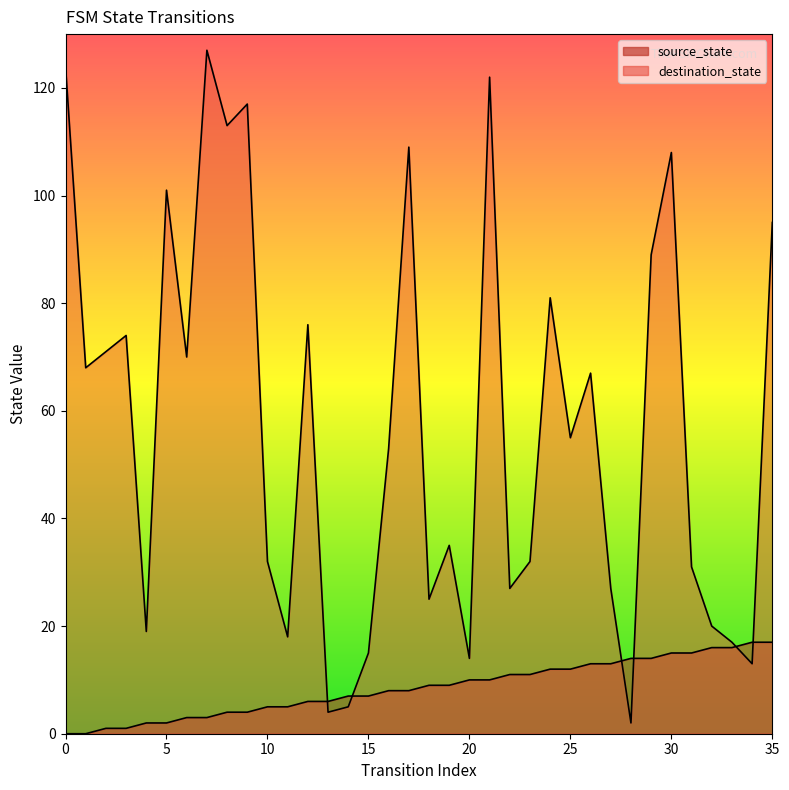

At 25, list the series in order from largest to smallest.

destination_state, source_state